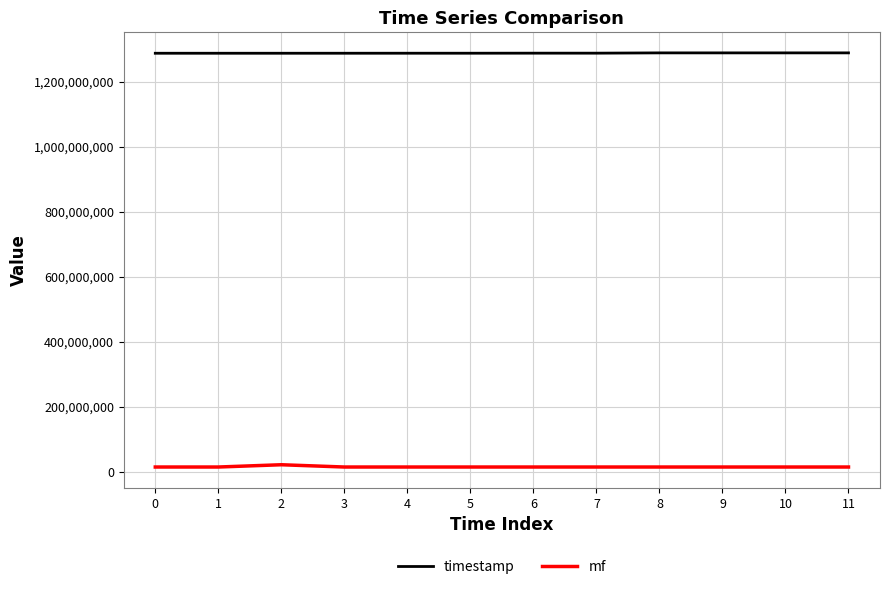

Is the value of mf at 5 greater than the value of timestamp at 7?

No